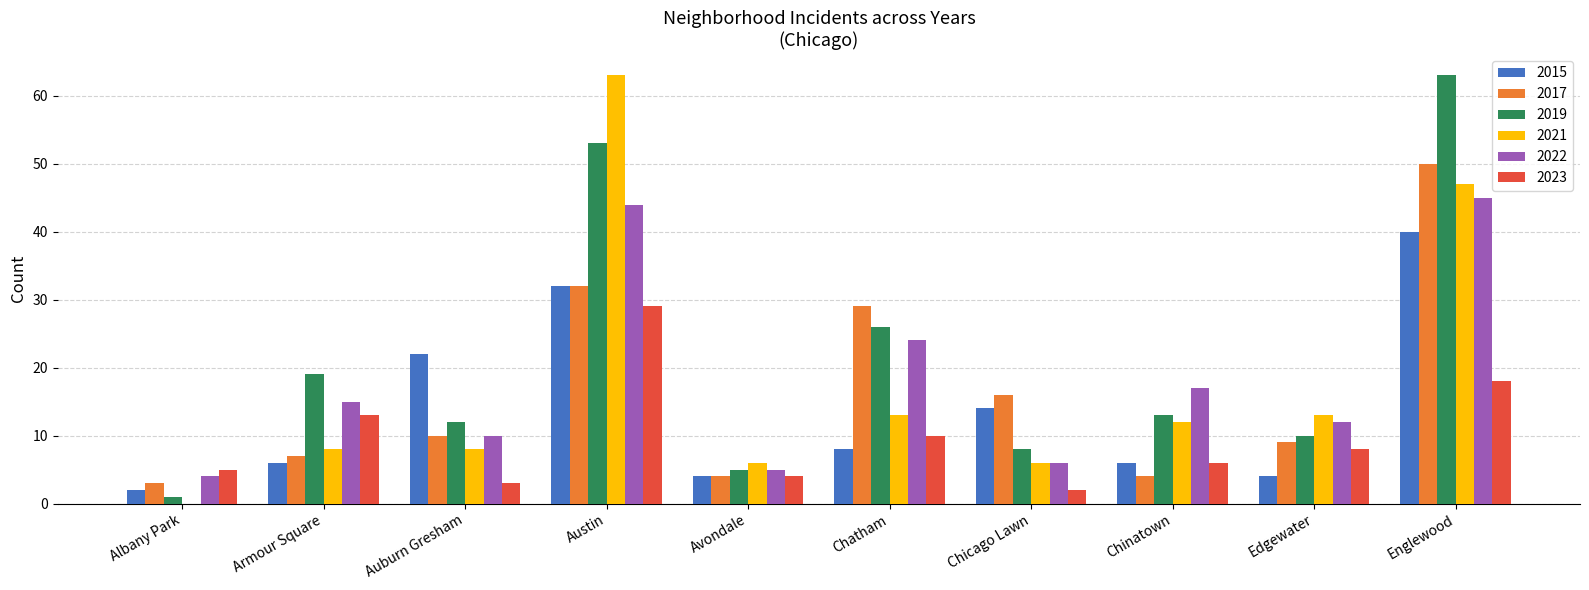

Which series has the largest total across all categories?

2019